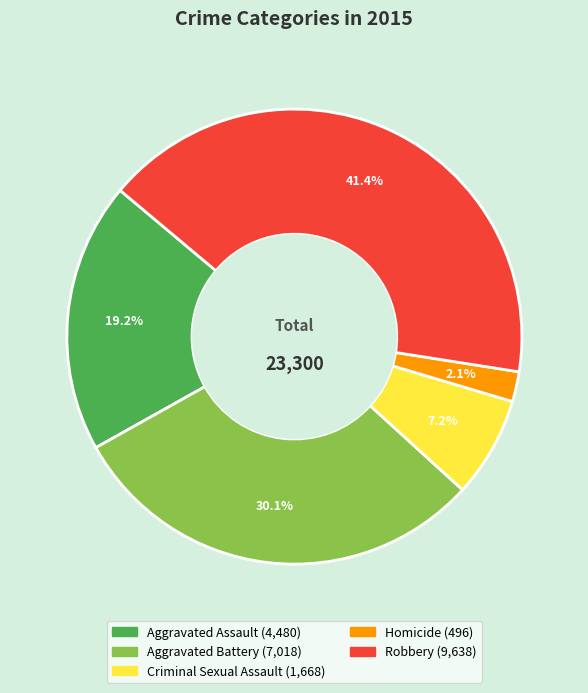

To the nearest percent, what is the difference between the largest and smallest slice percentages?

39%